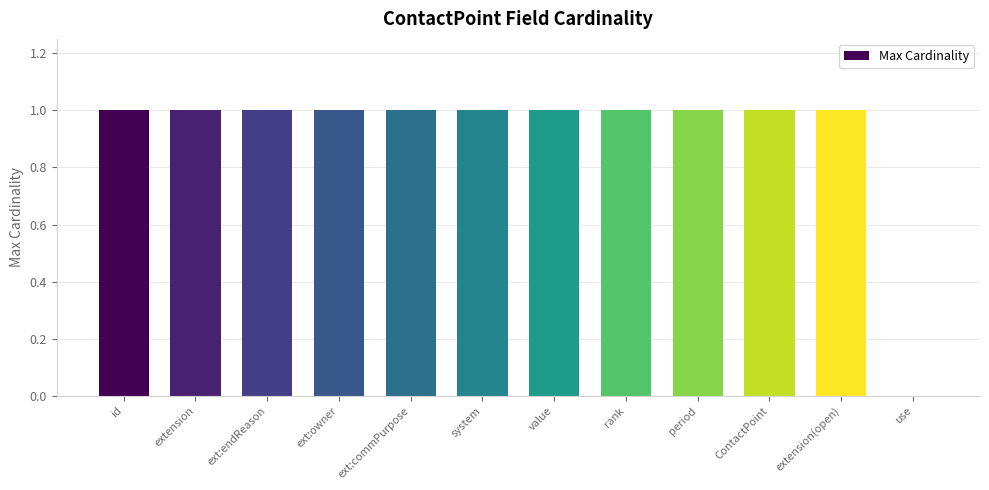

What is the change in value from system to use?

-1